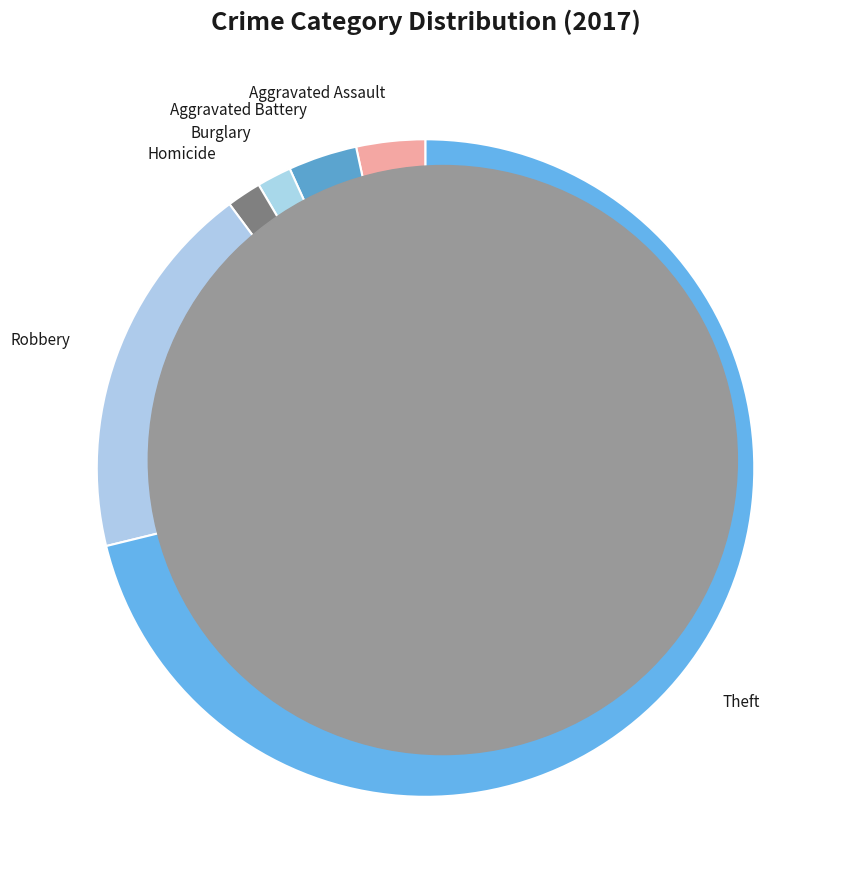

How many segments does this pie chart have?

6